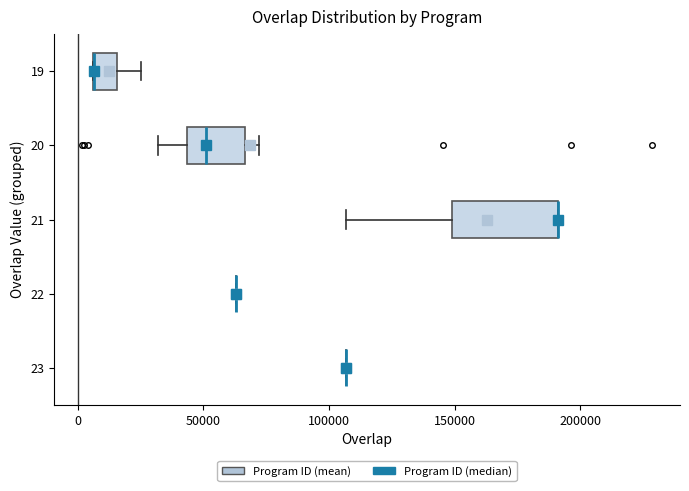

Comparing the boxes themselves (not the whiskers), which one is the widest?

21